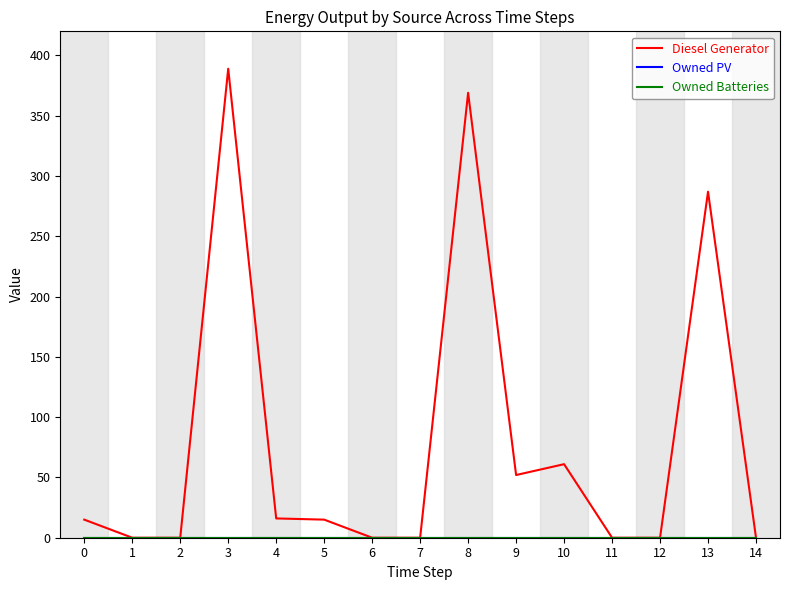

Which series has the largest range (max minus min)?

Diesel Generator